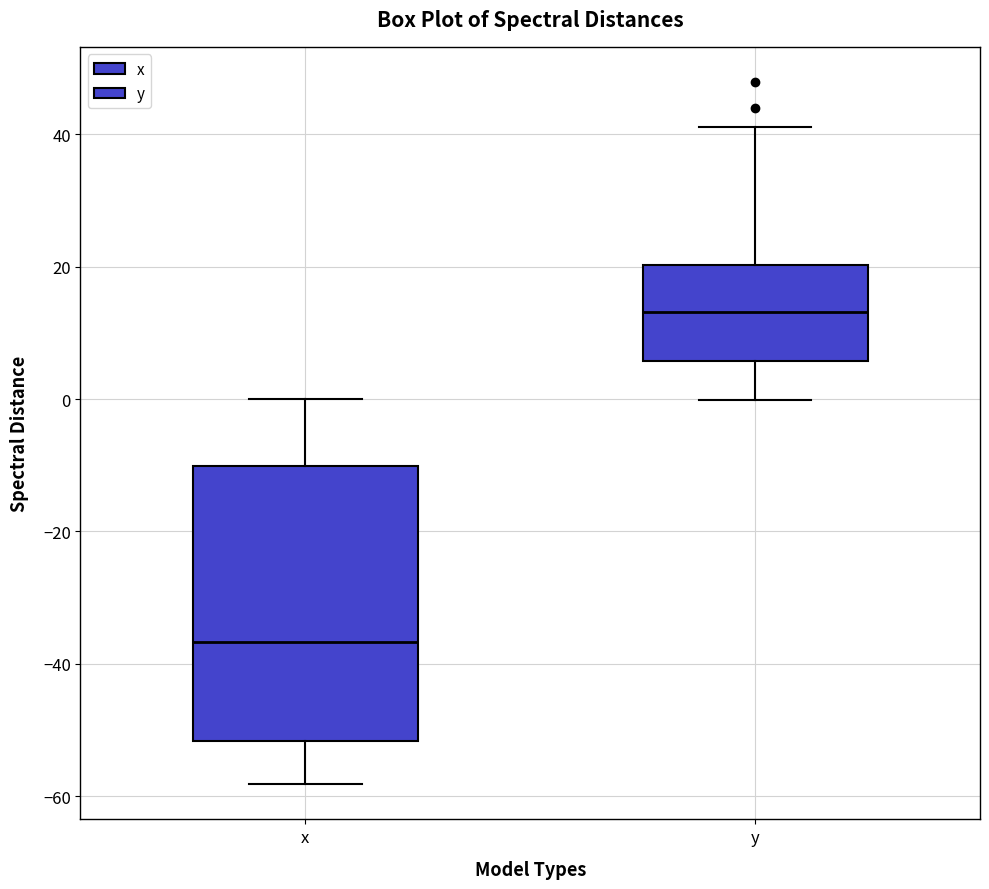

Comparing the boxes themselves (not the whiskers), which one is the tallest?

x